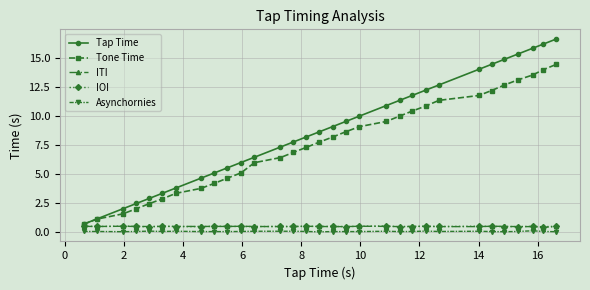

Which series has the largest total across all categories?

Tap Time